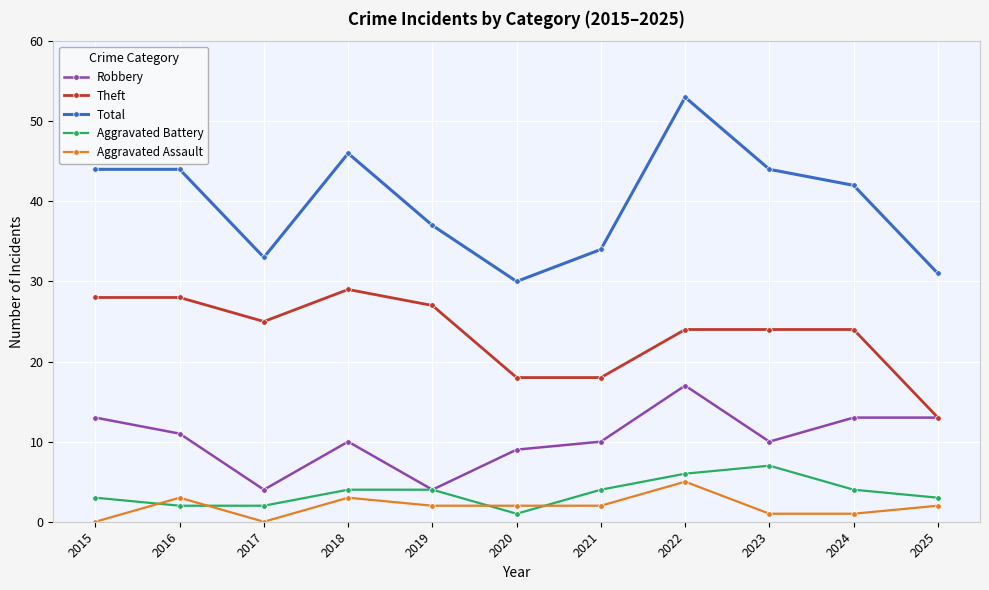

At which category is the sum across all series the highest?

2022